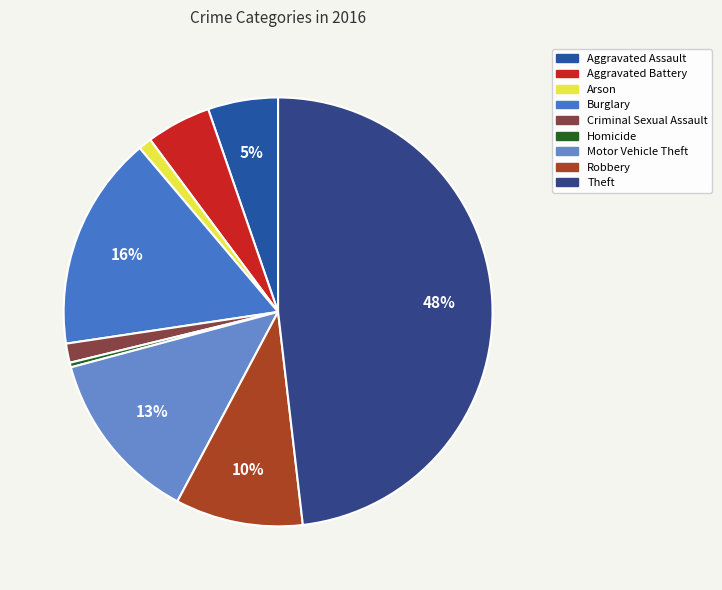

Do Theft and Homicide together represent more than half of the pie?

No